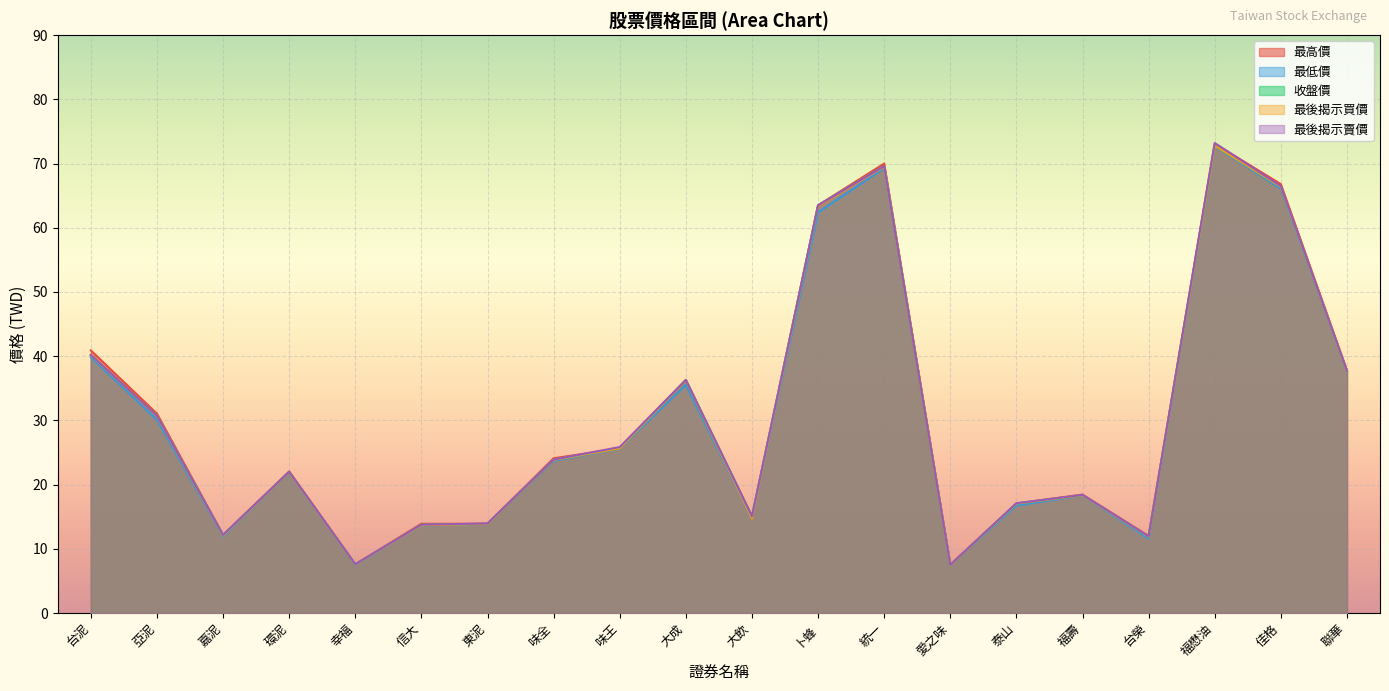

What is the label of the 5th point from the left?

幸福